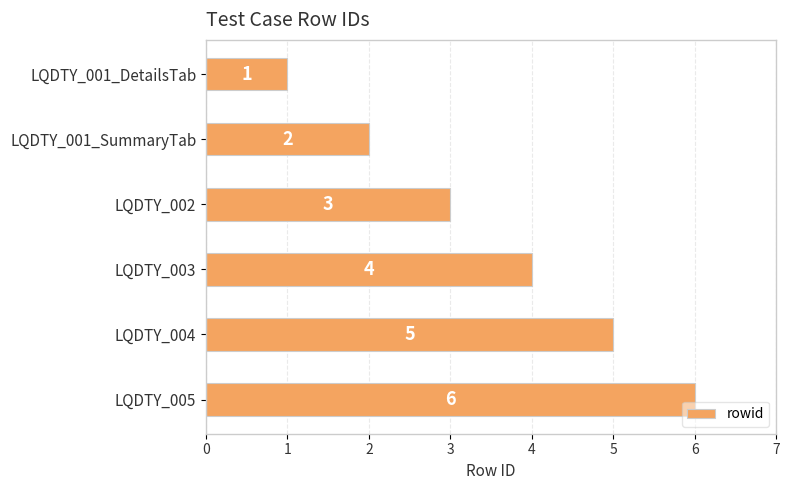

True or false: the data shows 10 at LQDTY_005.

False